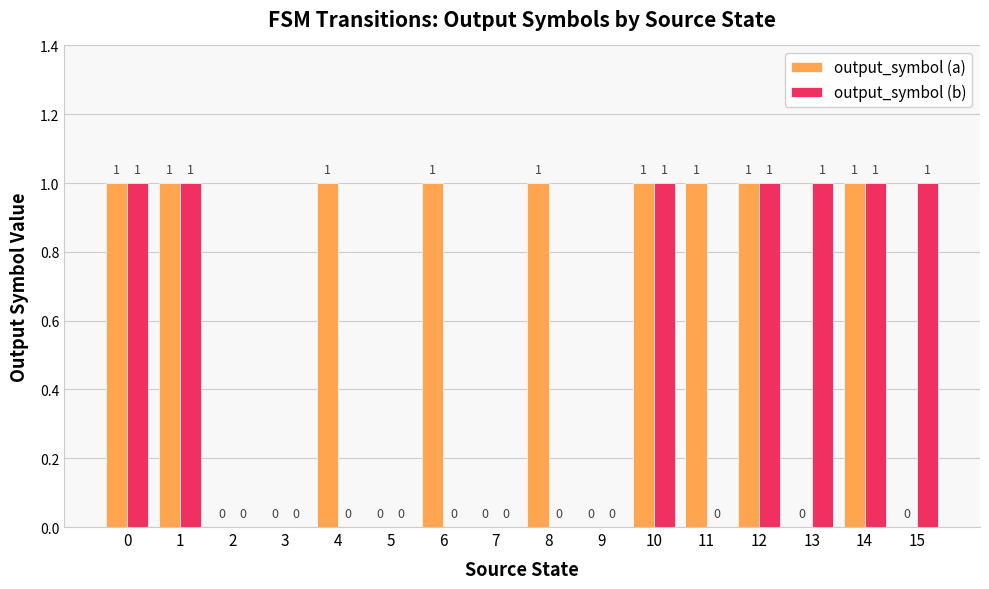

How many data points does each series have?

16